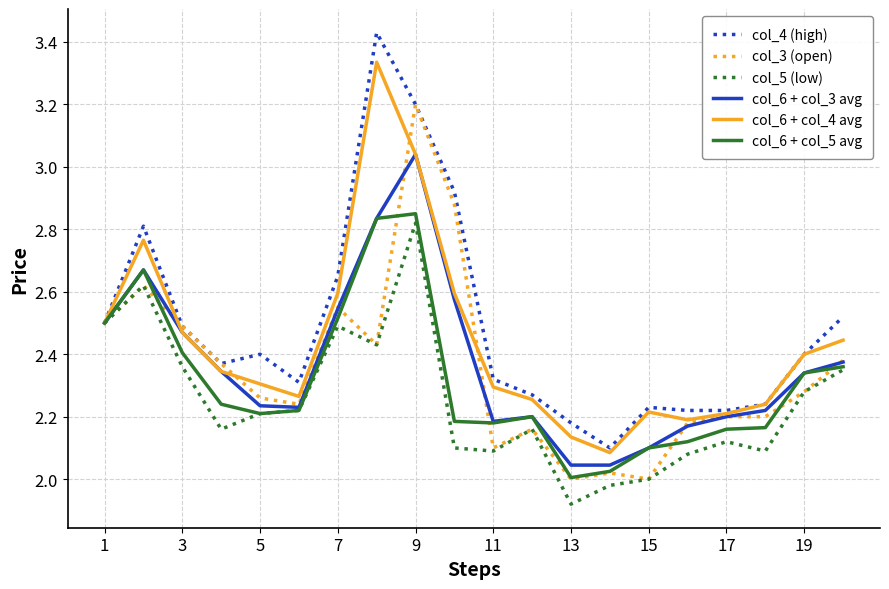

Which category has the lowest value in the col_5 (low) series?

13